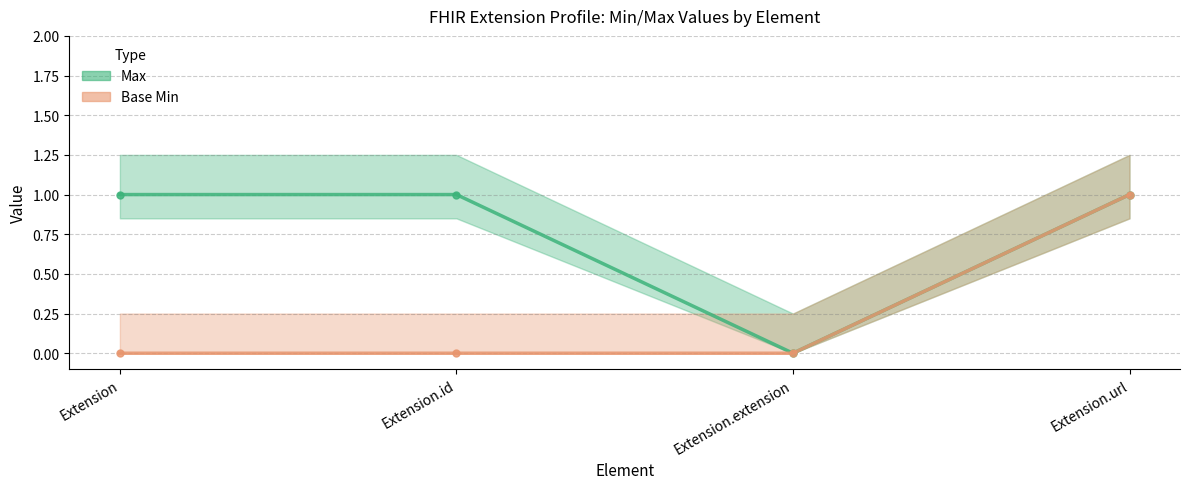

True or false: Max and Base Min cross at least once.

False